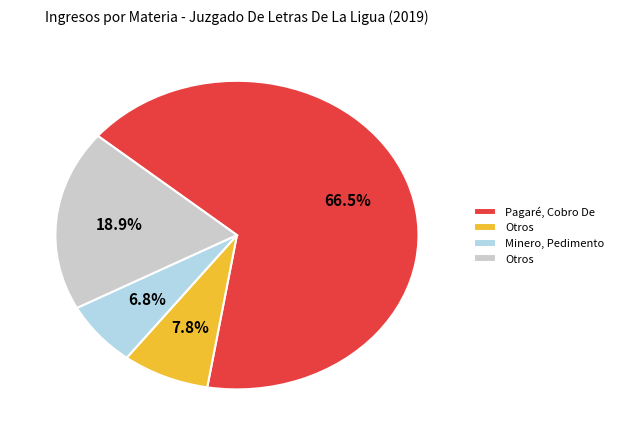

Is there a majority slice in this chart?

Yes